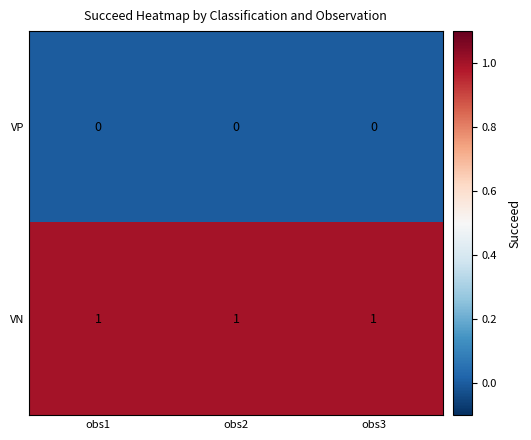

Which series has the largest total across all categories?

VN